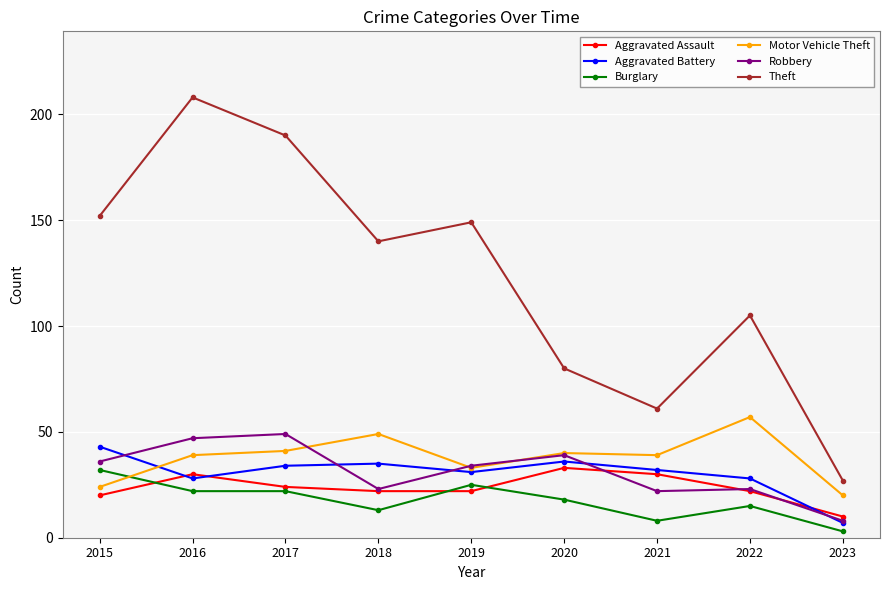

Reading right to left, what are all the values shown in this chart?

Aggravated Assault: 2023=10	2022=22	2021=30	2020=33	2019=22	2018=22	2017=24	2016=30	2015=20
Aggravated Battery: 2023=7	2022=28	2021=32	2020=36	2019=31	2018=35	2017=34	2016=28	2015=43
Burglary: 2023=3	2022=15	2021=8	2020=18	2019=25	2018=13	2017=22	2016=22	2015=32
Motor Vehicle Theft: 2023=20	2022=57	2021=39	2020=40	2019=33	2018=49	2017=41	2016=39	2015=24
Robbery: 2023=8	2022=23	2021=22	2020=39	2019=34	2018=23	2017=49	2016=47	2015=36
Theft: 2023=27	2022=105	2021=61	2020=80	2019=149	2018=140	2017=190	2016=208	2015=152